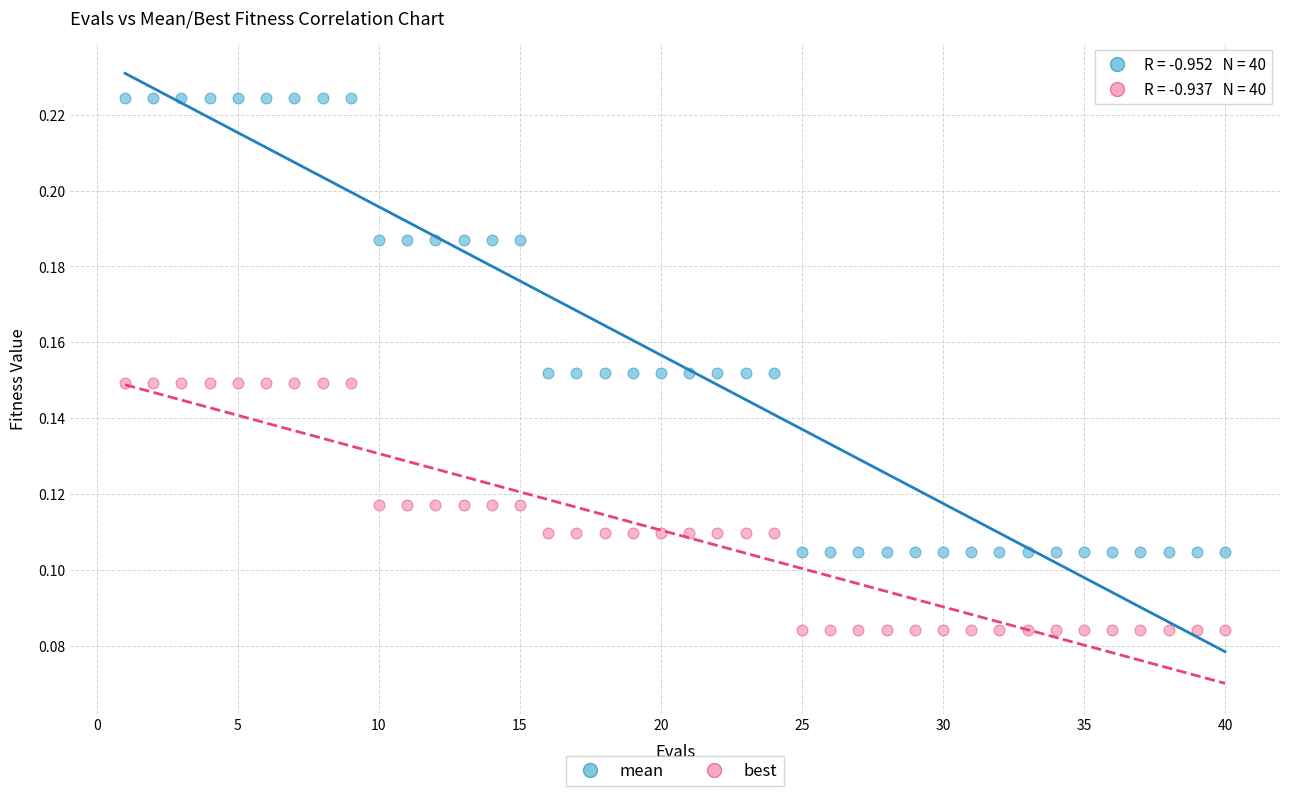

Which series reaches the maximum Y coordinate?

mean